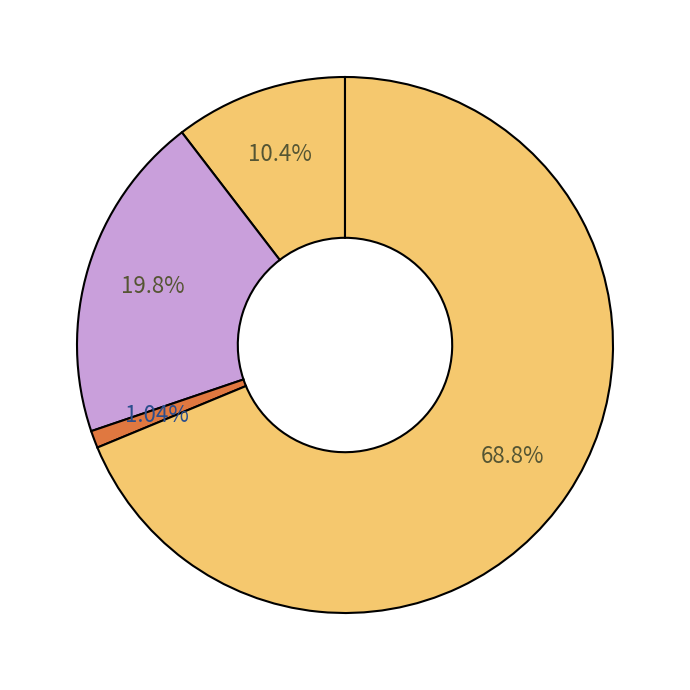

How many slices are in this pie chart?

4